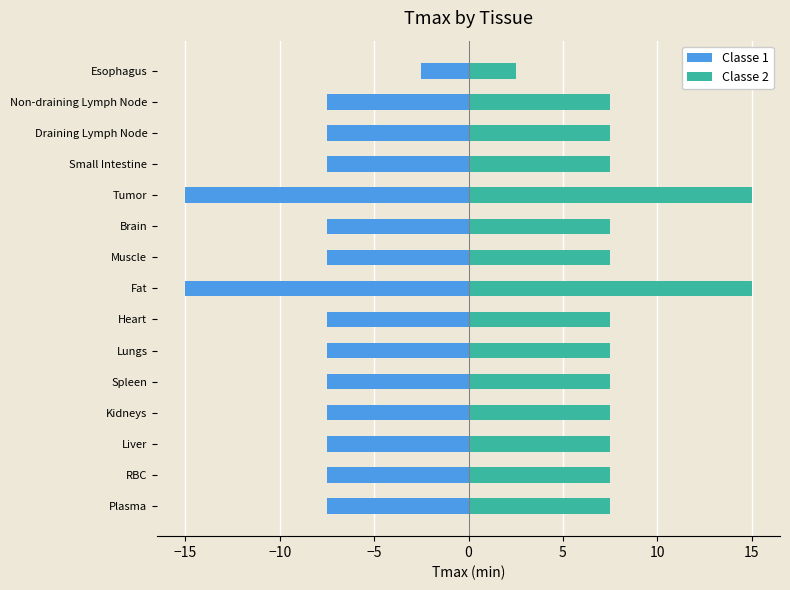

Rank the series by their average value, from lowest to highest.

Classe 1, Classe 2